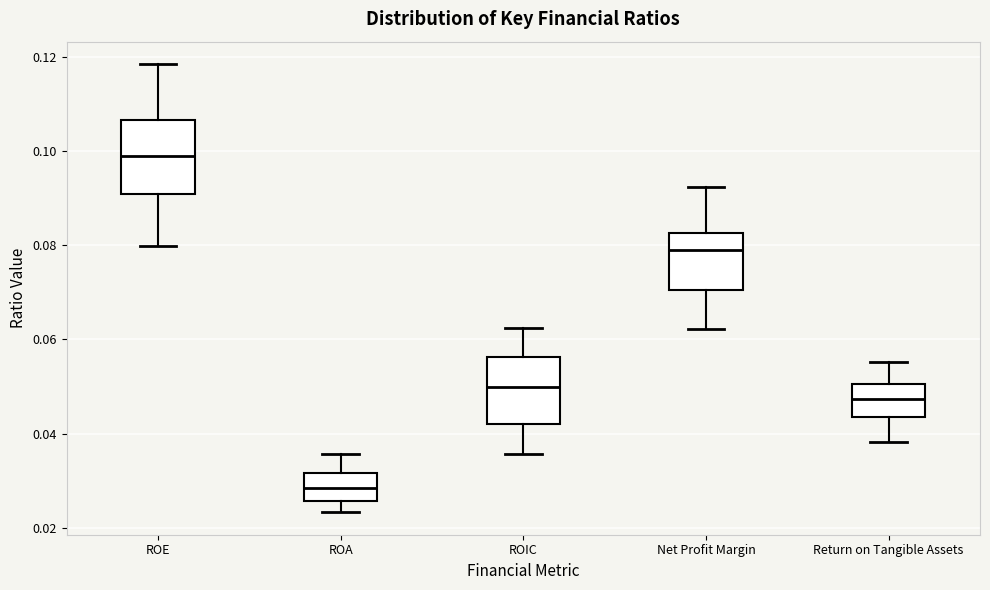

Which box's median line is the lowest?

ROA